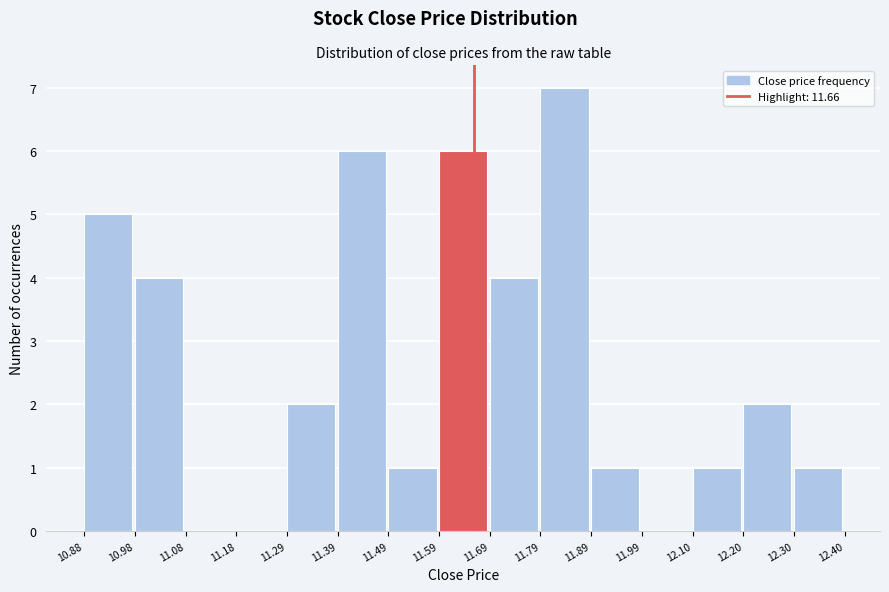

What is the height of the bar covering 12.30 to 12.40 on the x-axis? The values are not printed on the chart, so give them approximately, as read against the axis.

1